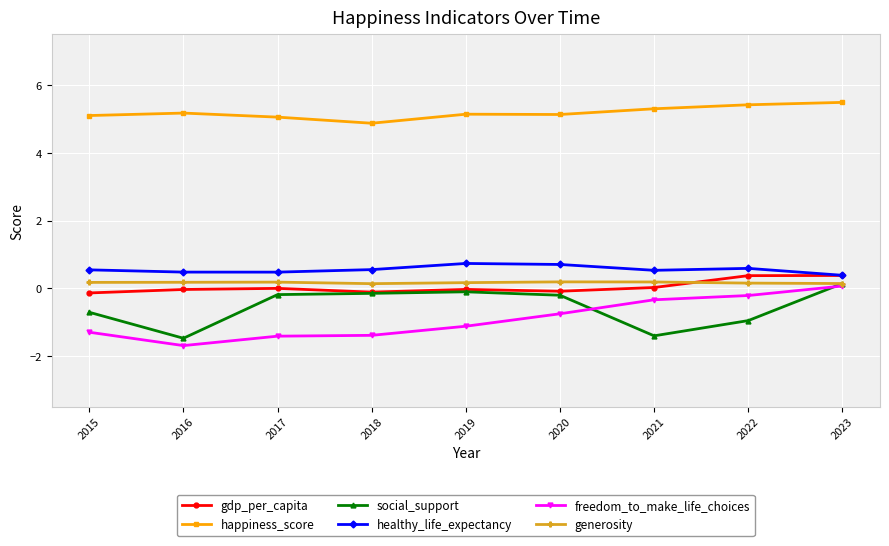

How many lines are shown in the chart?

6